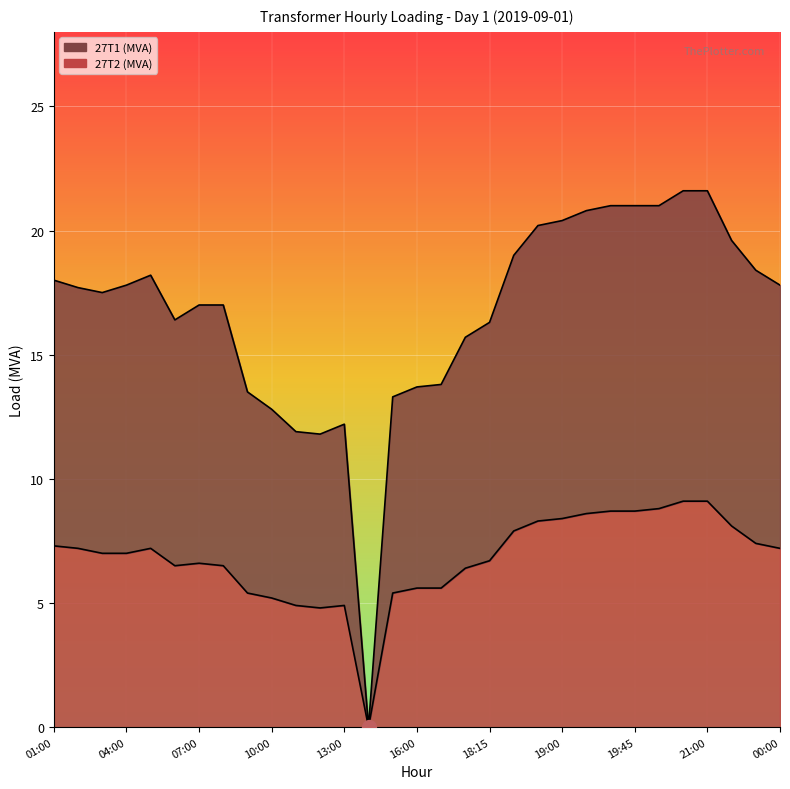

Which series has the widest spread of values?

27T1 (MVA)